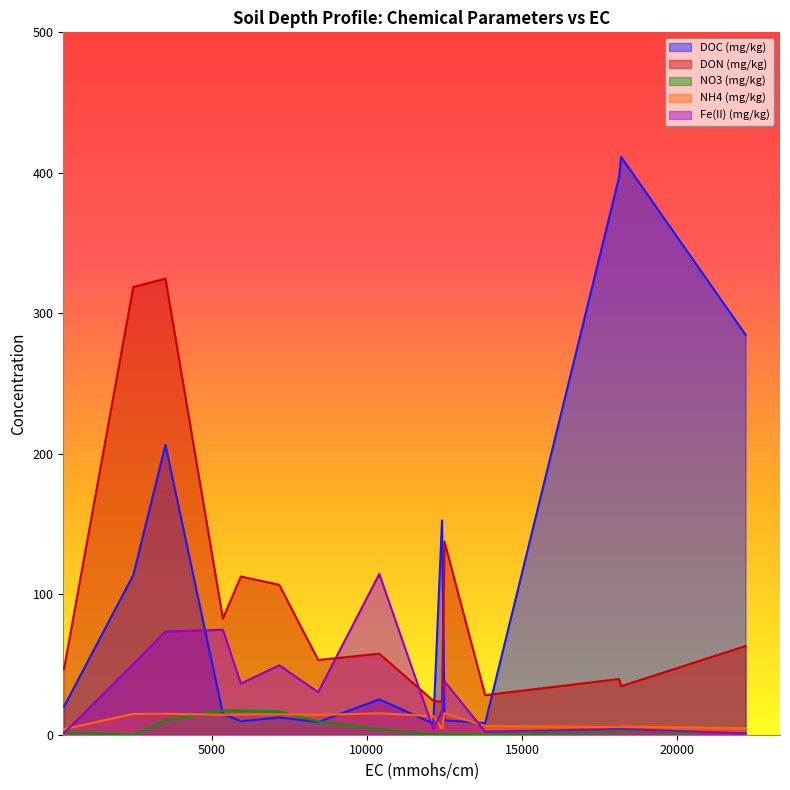

What is the greatest value displayed?

411.3